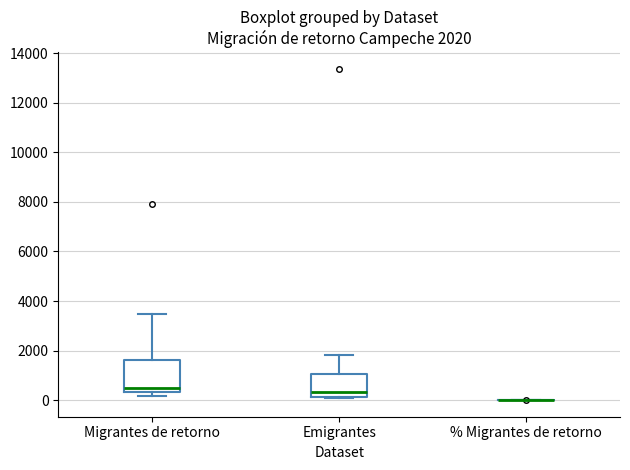

Which box is the tallest, from its lower edge to its upper edge?

Migrantes de retorno